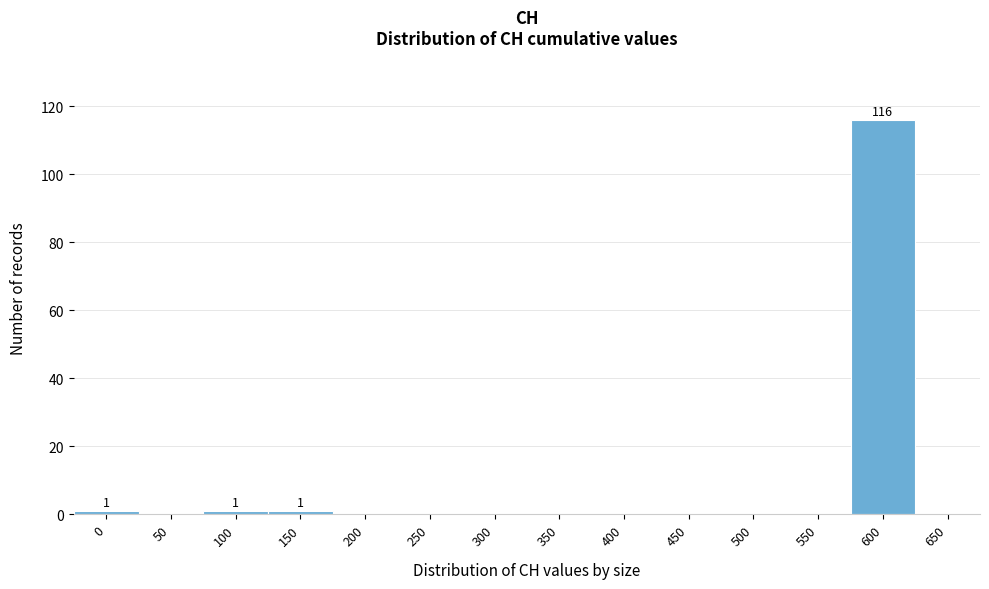

Reading left to right, what are all the values shown in this chart?

0=1	50=0	100=1	150=1	200=0	250=0	300=0	350=0	400=0	450=0	500=0	550=0	600=116	650=0